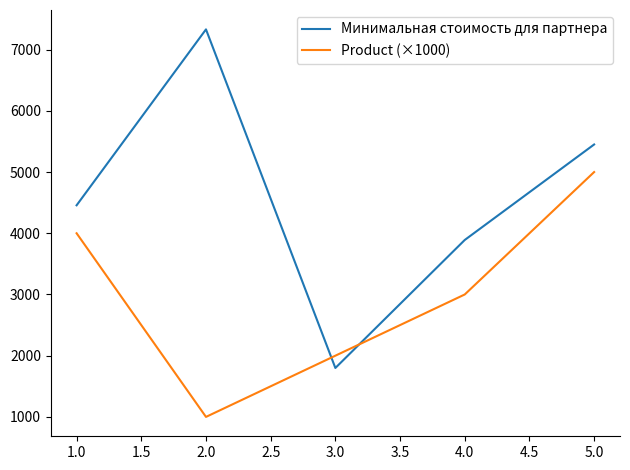

List the labels in order of Product (×1000) value, smallest first.

2.0, 3.0, 4.0, 1.0, 5.0